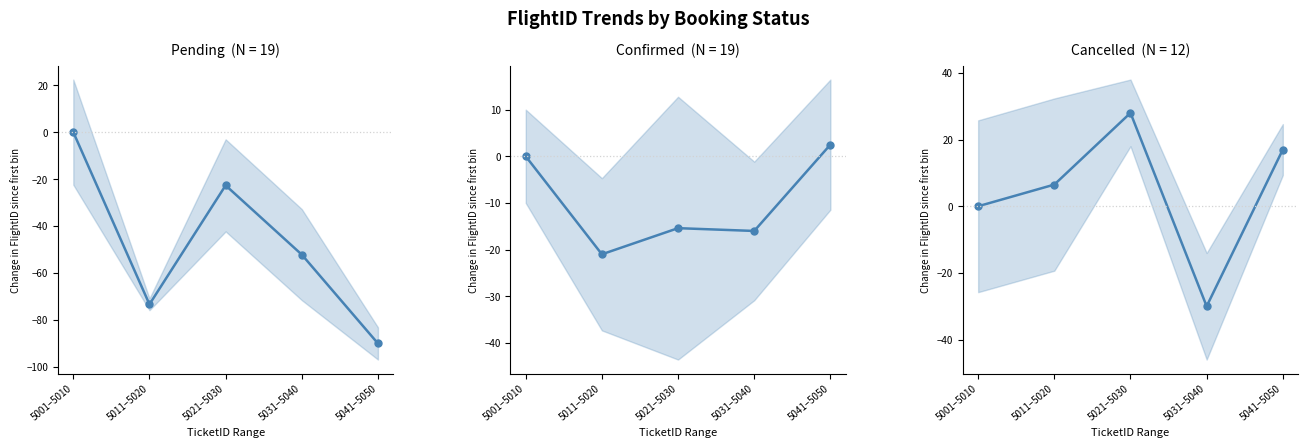

List the labels in order of Cancelled value, largest first.

5021–5030, 5041–5050, 5011–5020, 5001–5010, 5031–5040